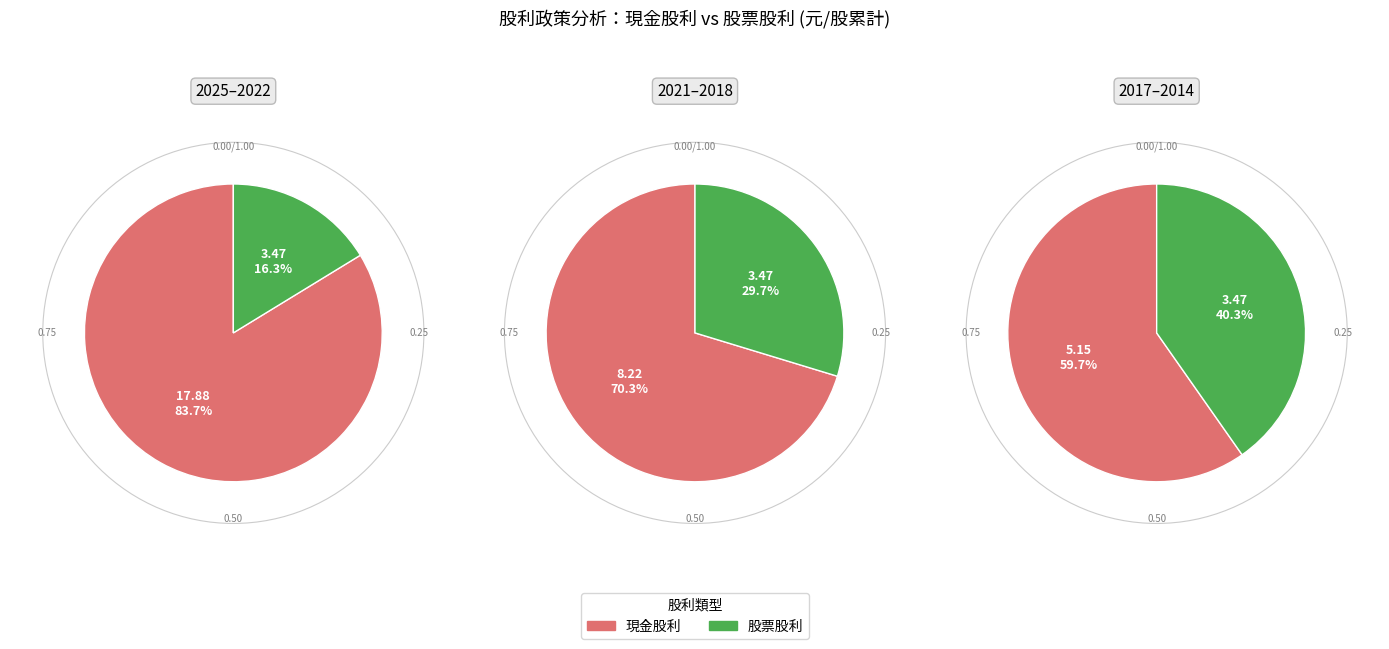

Which category has the smallest portion of the pie?

2025